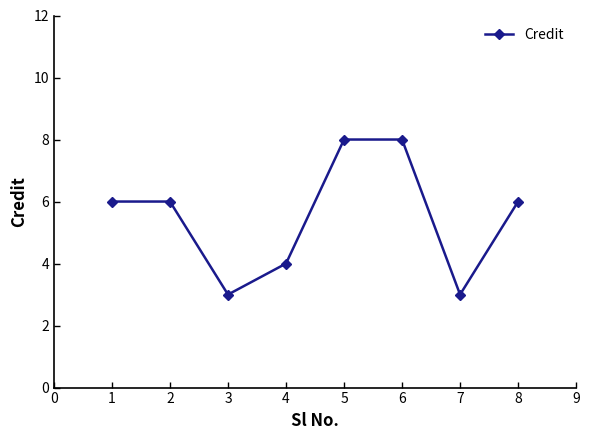

How many lines are shown in the chart?

1